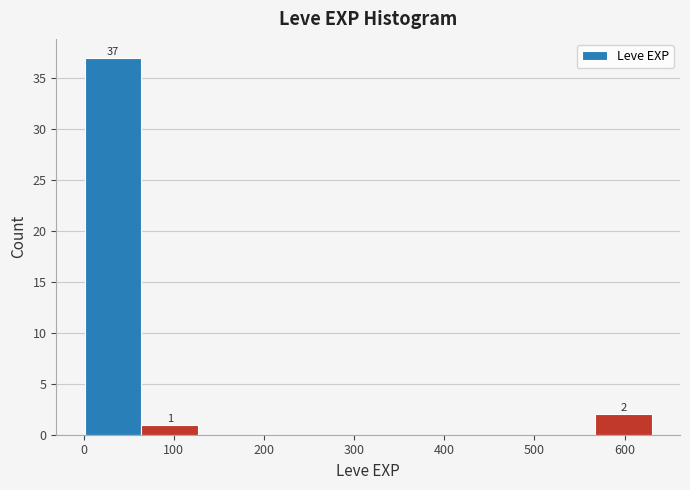

Over which range of the x-axis is the bar tallest?

0 to 60